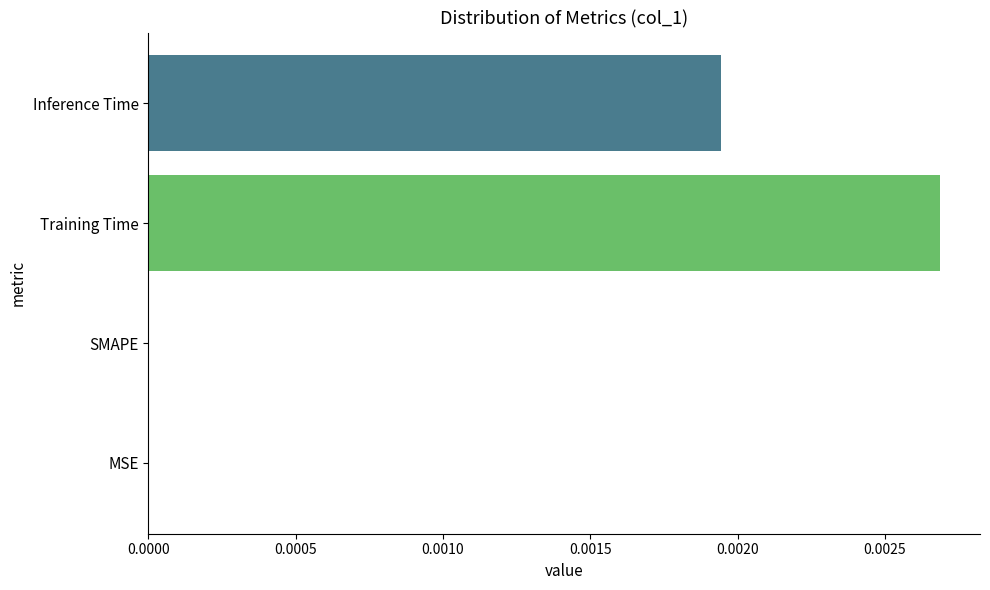

Are the bars horizontal?

Yes